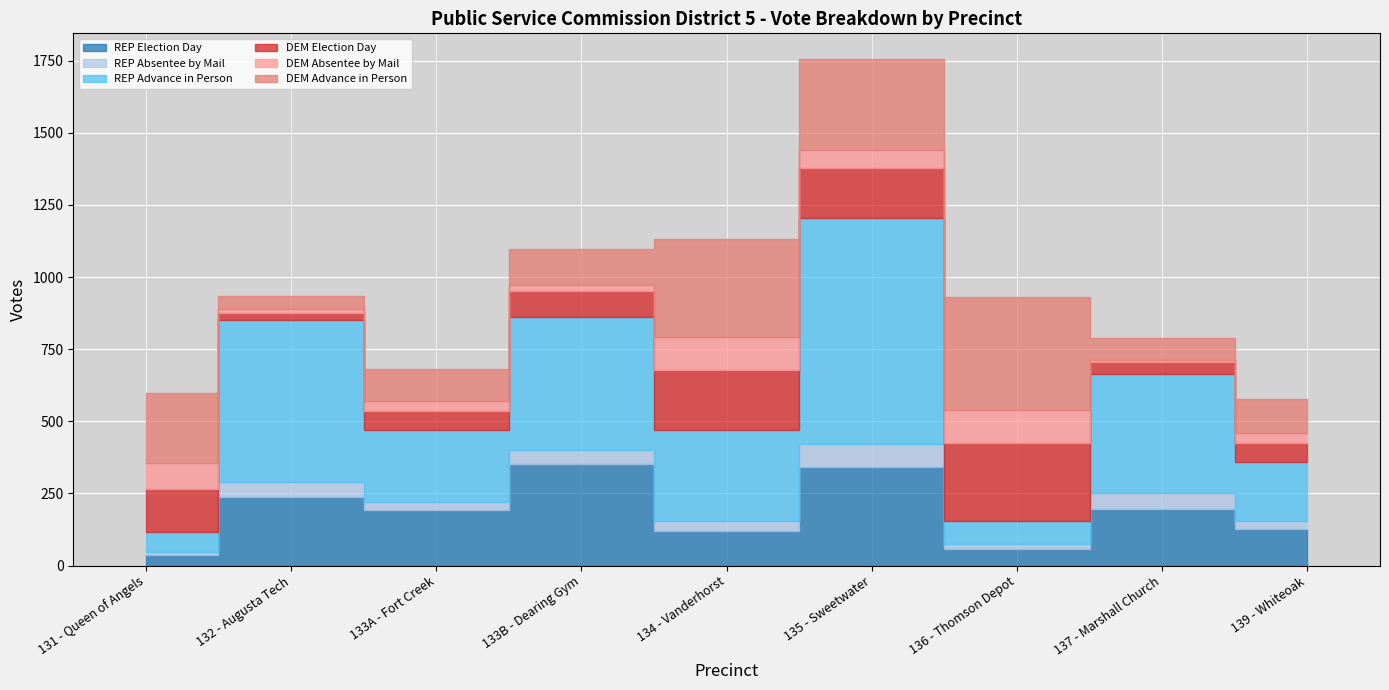

Is it true that DEM Absentee by Mail equals 146 at 131 - Queen of Angels?

False